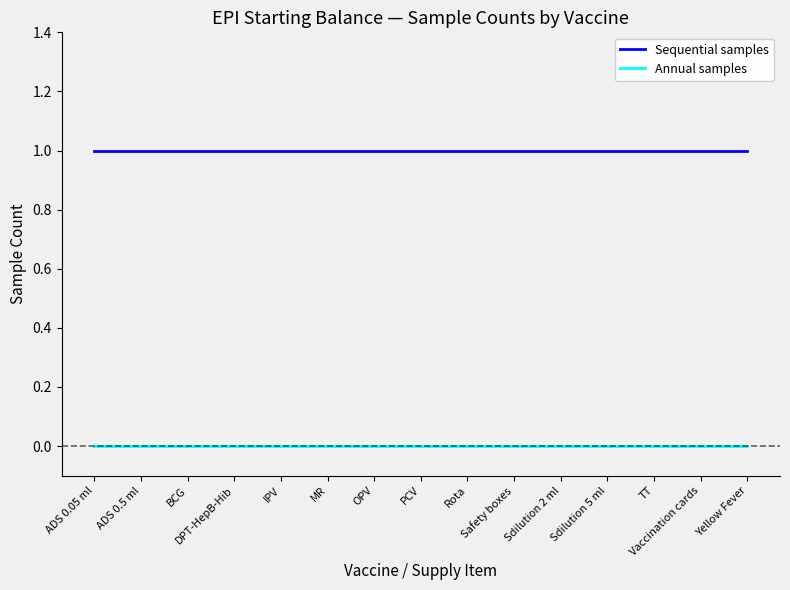

Reading right to left, list all the values displayed in this chart.

Sequential samples: Yellow Fever=1	Vaccination cards=1	TT=1	Sdilution 5 ml=1	Sdilution 2 ml=1	Safety boxes=1	Rota=1	PCV=1	OPV=1	MR=1	IPV=1	DPT-HepB-Hib=1	BCG=1	ADS 0.5 ml=1	ADS 0.05 ml=1
Annual samples: Yellow Fever=0	Vaccination cards=0	TT=0	Sdilution 5 ml=0	Sdilution 2 ml=0	Safety boxes=0	Rota=0	PCV=0	OPV=0	MR=0	IPV=0	DPT-HepB-Hib=0	BCG=0	ADS 0.5 ml=0	ADS 0.05 ml=0